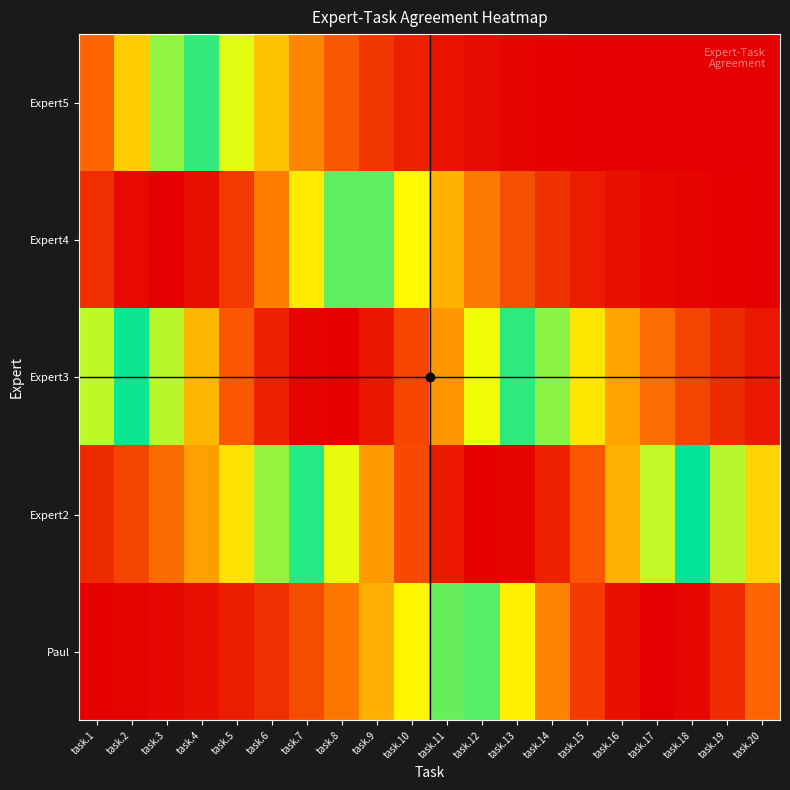

Reading right to left, transcribe all the data shown in this chart.

Paul: task.20=0.8	task.19=0.9	task.18=1.0	task.17=1.0	task.16=1.0	task.15=0.9	task.14=0.8	task.13=0.7	task.12=0.6	task.11=0.4	task.10=0.3	task.9=0.2	task.8=0.2	task.7=0.1	task.6=0.1	task.5=0.0	task.4=0.0	task.3=0.0	task.2=0.0	task.1=0.0
Expert2: task.20=0.3	task.19=0.4	task.18=0.5	task.17=0.6	task.16=0.8	task.15=0.9	task.14=0.9	task.13=1.0	task.12=1.0	task.11=1.0	task.10=0.9	task.9=0.8	task.8=0.7	task.7=0.5	task.6=0.4	task.5=0.3	task.4=0.2	task.3=0.1	task.2=0.1	task.1=0.1
Expert3: task.20=0.0	task.19=0.1	task.18=0.1	task.17=0.1	task.16=0.2	task.15=0.3	task.14=0.4	task.13=0.5	task.12=0.7	task.11=0.8	task.10=0.9	task.9=1.0	task.8=1.0	task.7=1.0	task.6=0.9	task.5=0.9	task.4=0.7	task.3=0.6	task.2=0.5	task.1=0.4
Expert4: task.20=0.0	task.19=0.0	task.18=0.0	task.17=0.0	task.16=0.0	task.15=0.0	task.14=0.1	task.13=0.1	task.12=0.2	task.11=0.2	task.10=0.3	task.9=0.4	task.8=0.6	task.7=0.7	task.6=0.8	task.5=0.9	task.4=1.0	task.3=1.0	task.2=1.0	task.1=0.9
Expert5: task.20=0.0	task.19=0.0	task.18=0.0	task.17=0.0	task.16=0.0	task.15=0.0	task.14=0.0	task.13=0.0	task.12=0.0	task.11=0.0	task.10=0.0	task.9=0.1	task.8=0.1	task.7=0.2	task.6=0.3	task.5=0.4	task.4=0.5	task.3=0.6	task.2=0.7	task.1=0.8